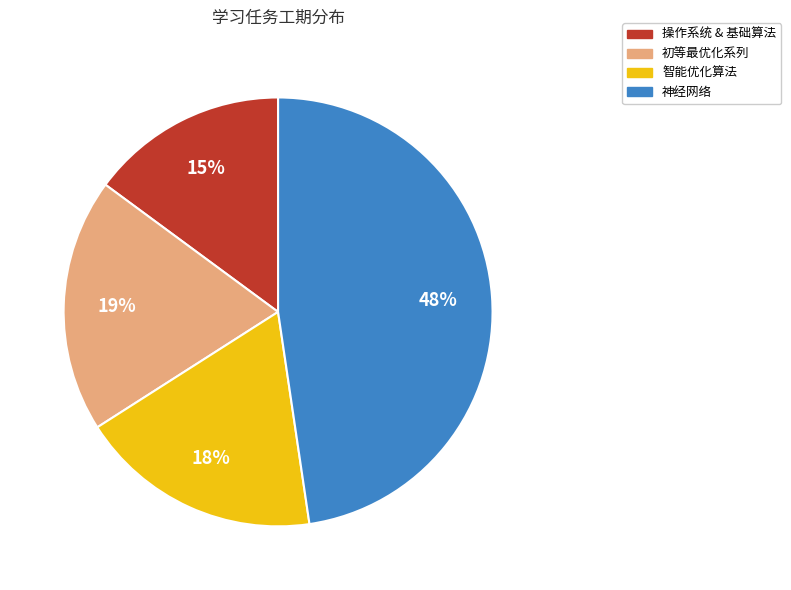

Count the number of slices in the pie.

4